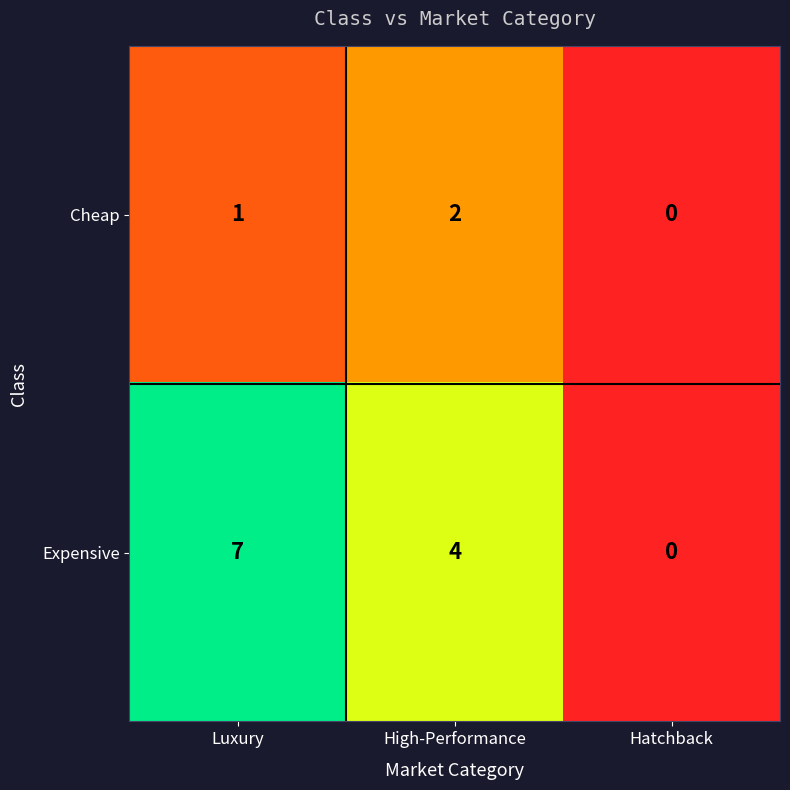

What is the greatest value displayed?

7